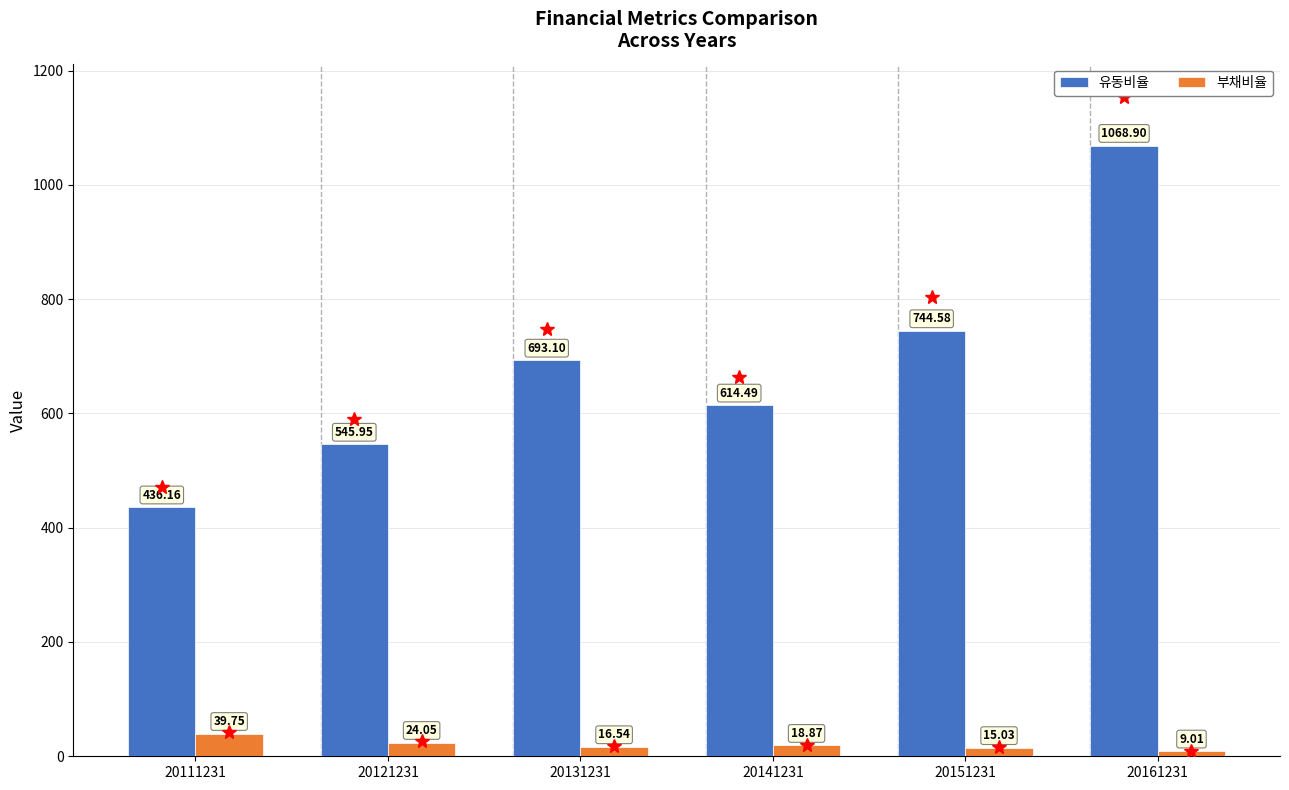

Rank the series at 20141231 from highest to lowest value.

유동비율, 부채비율